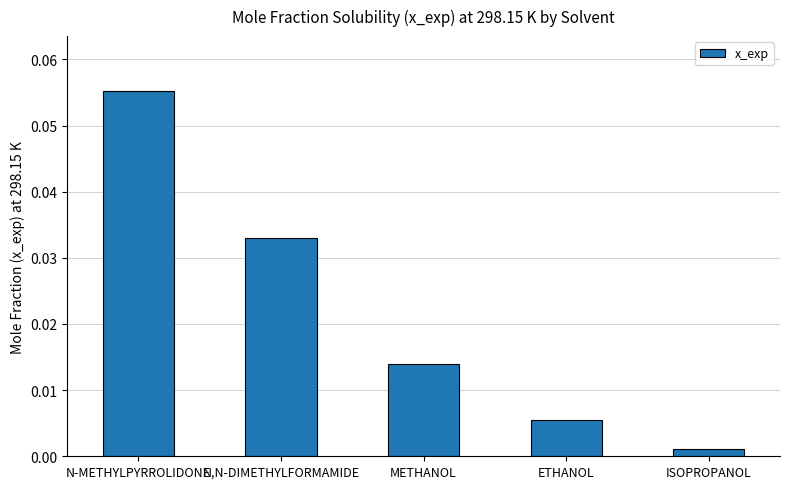

What is the label of the 5th bar from the right?

N-METHYLPYRROLIDONE